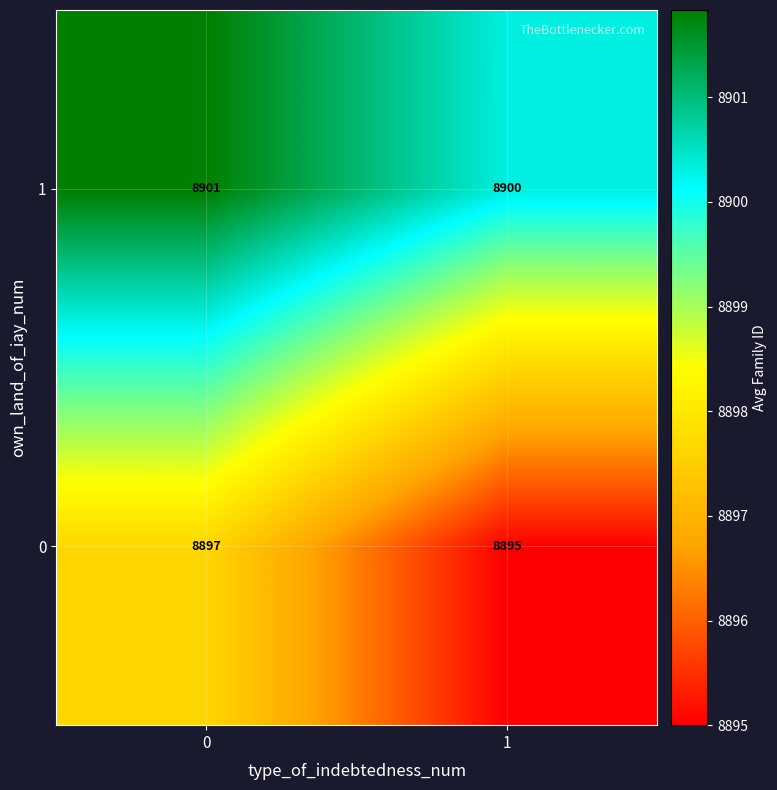

The value of 0 at 1 is 8895. True or false?

True